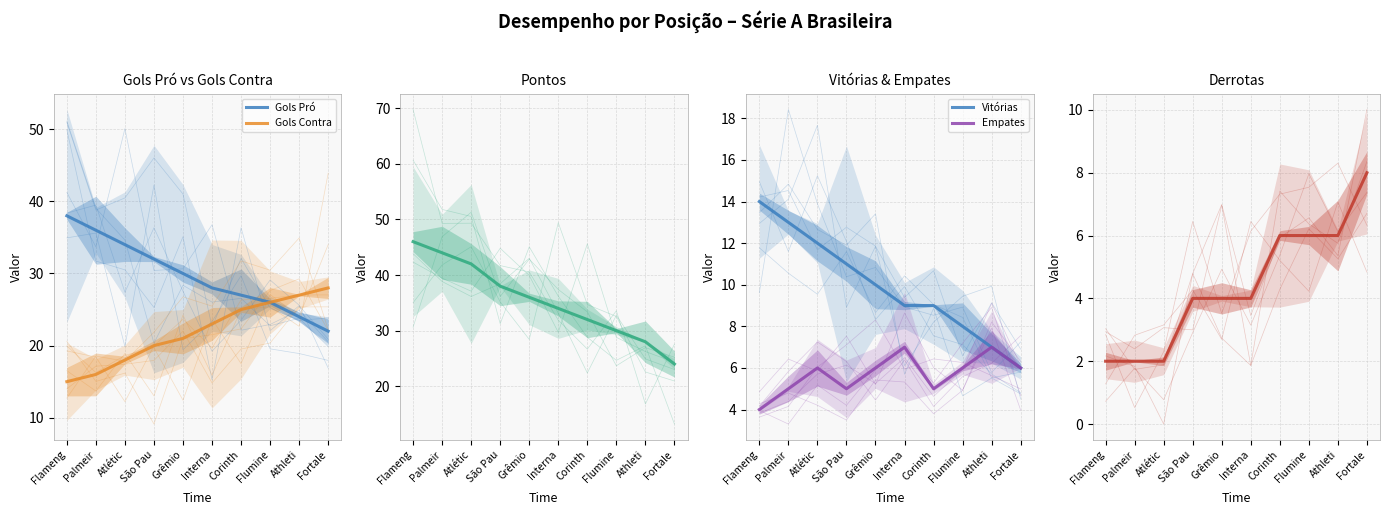

How many categories are shown in the chart?

10